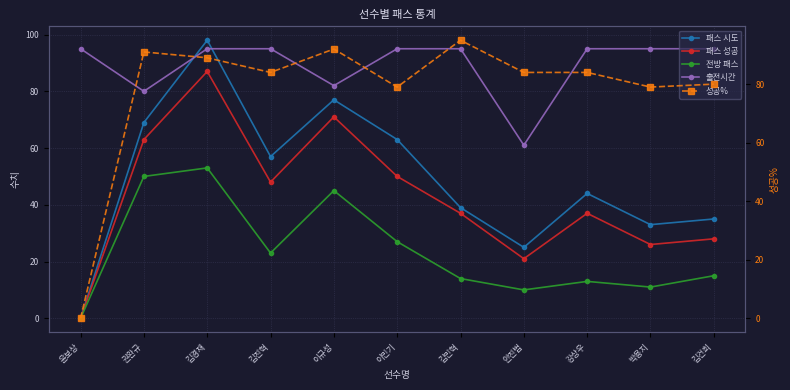

True or false: 패스 성공 and 패스 시도 intersect in this chart.

False